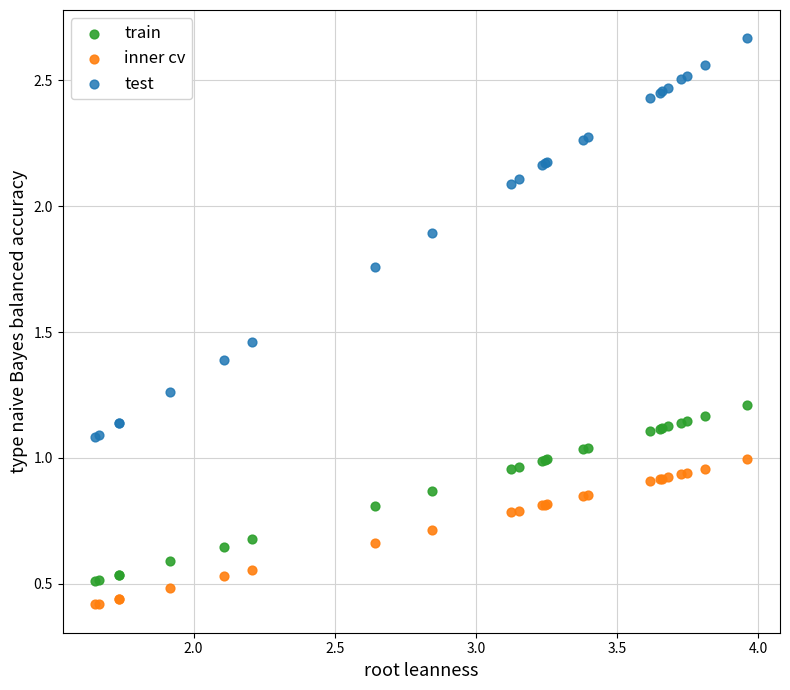

Which series contains the lowest Y value?

inner cv